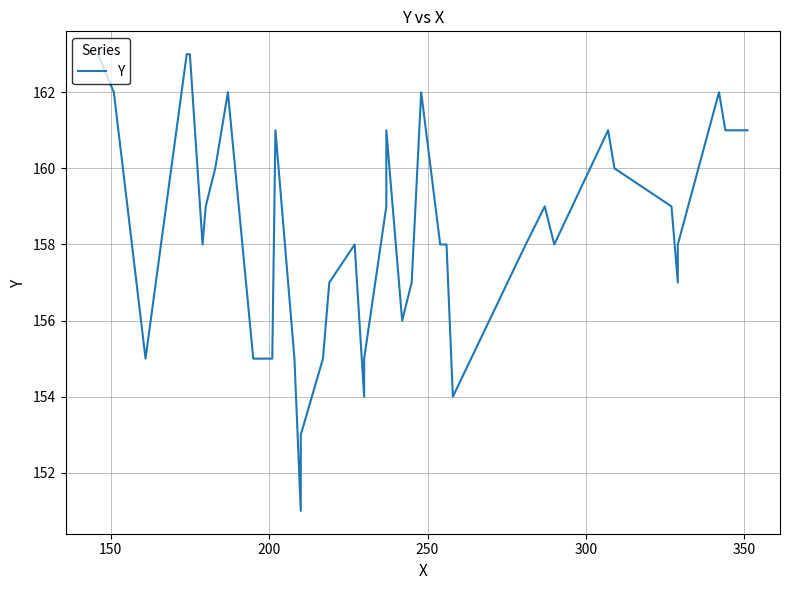

The chart shows a value of 39 at 27. True or false?

False